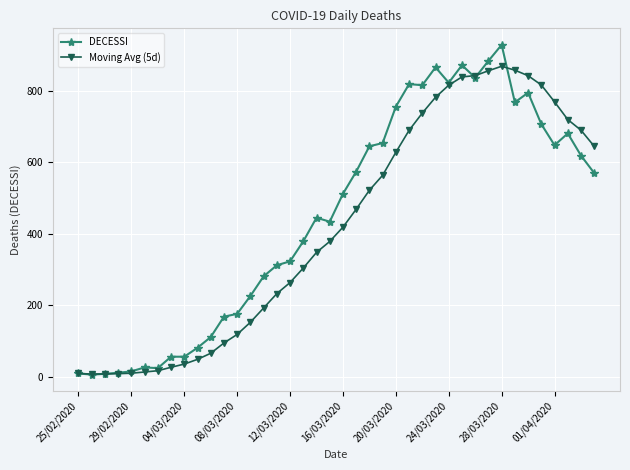

Which series has the widest spread of values?

DECESSI